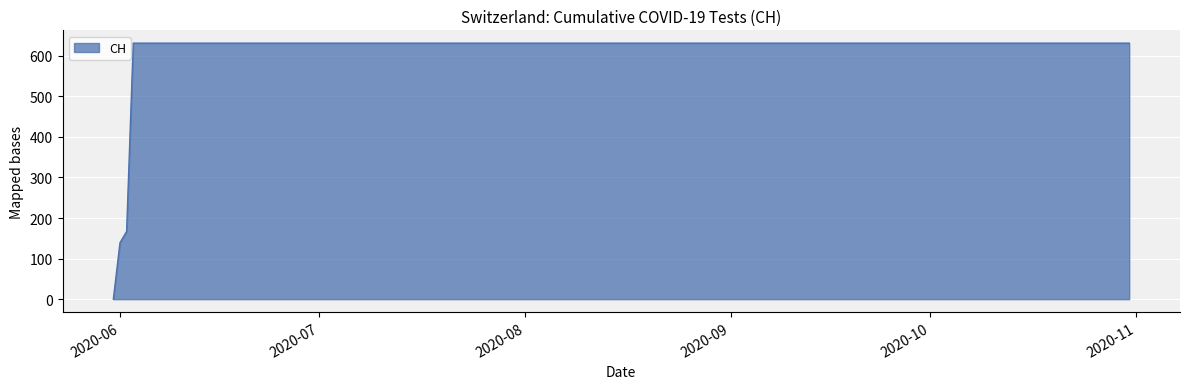

What is the difference between the maximum and minimum values?

631